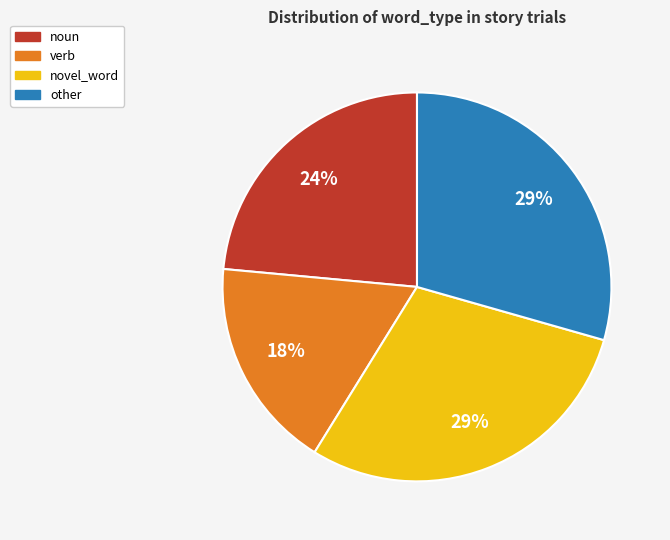

Count the number of slices in the pie.

4